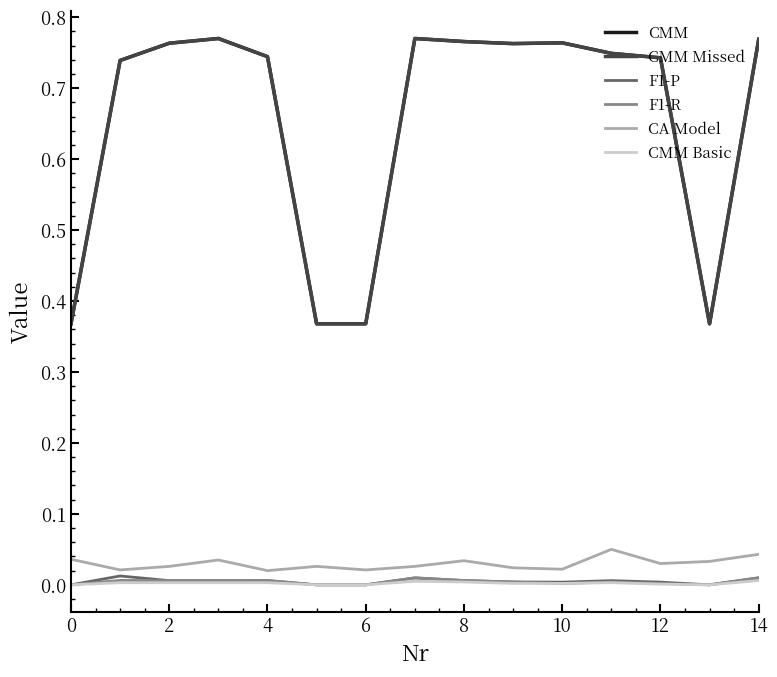

List the series in order of their peak value, highest first.

CMM, CMM Missed, CA Model, F1-P, F1-R, CMM Basic